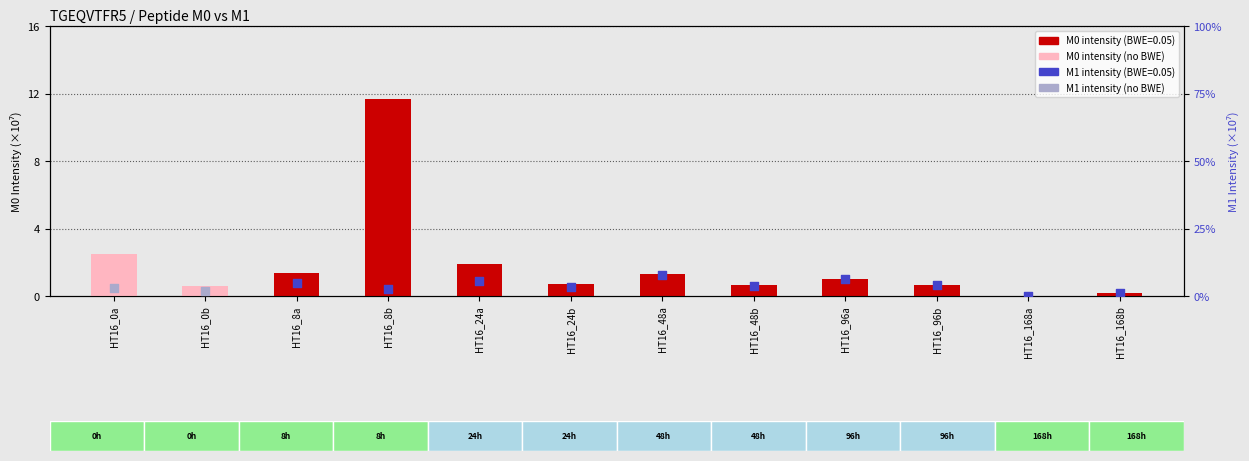

What is the change in value from HT16_24b to HT16_168a?

-0.7